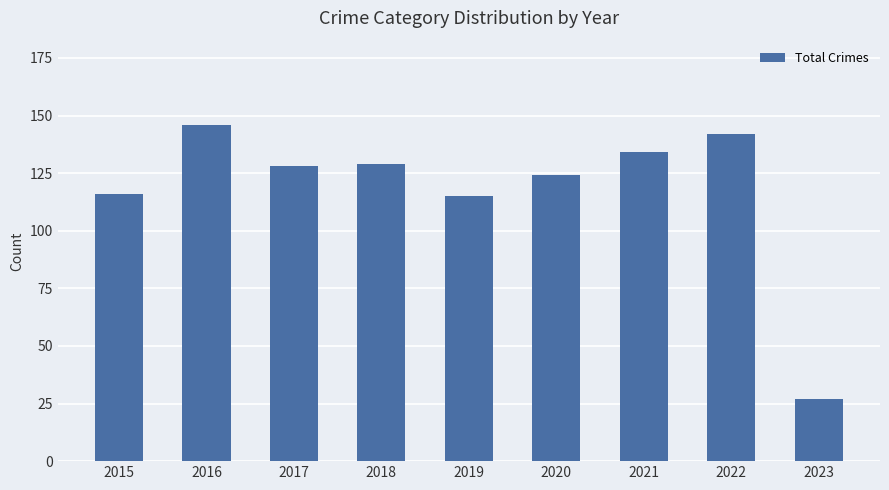

What is the change in value from 2019 to 2023?

-88